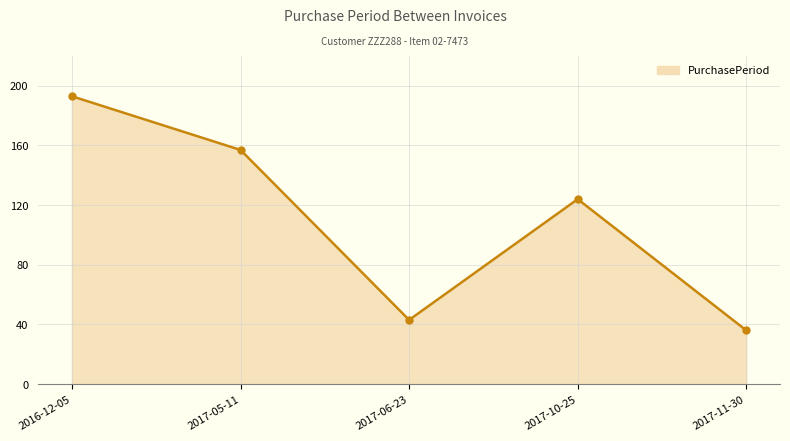

How many interior local peaks (higher than both neighbors) does the data have?

1